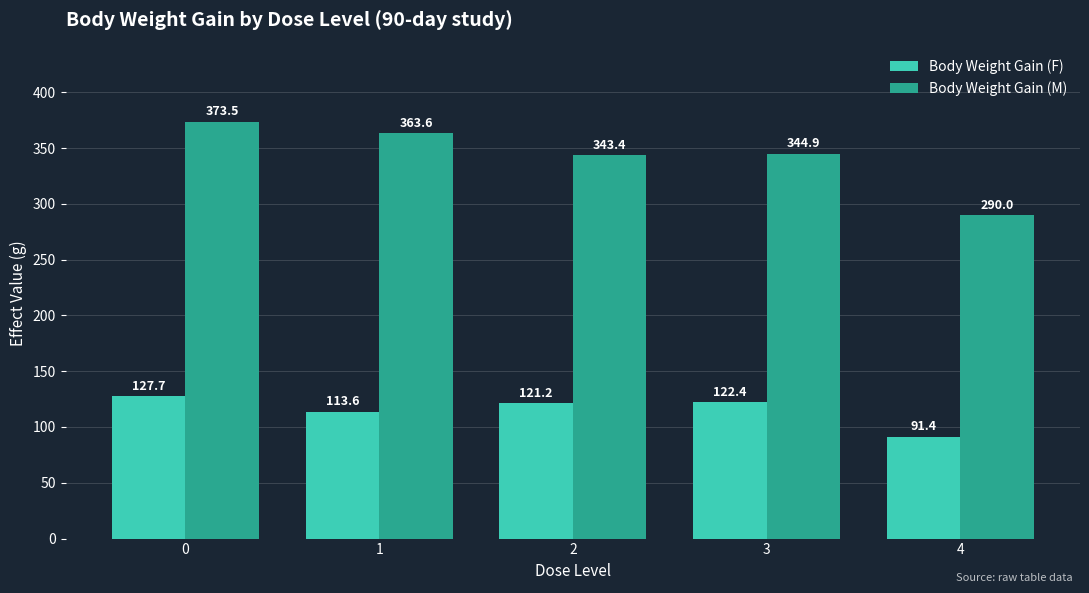

How many data points does each series have?

5